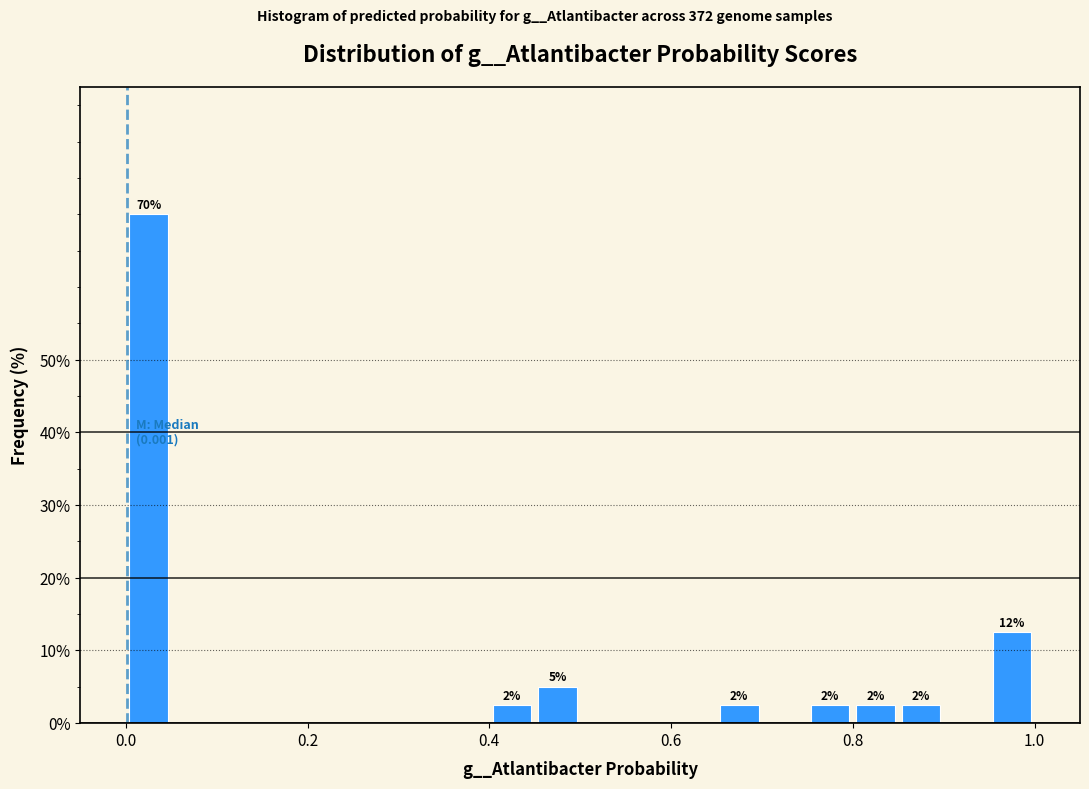

Around what value on the x-axis is the tallest bar? Give the approximate position of its centre, as read against the axis.

0.02